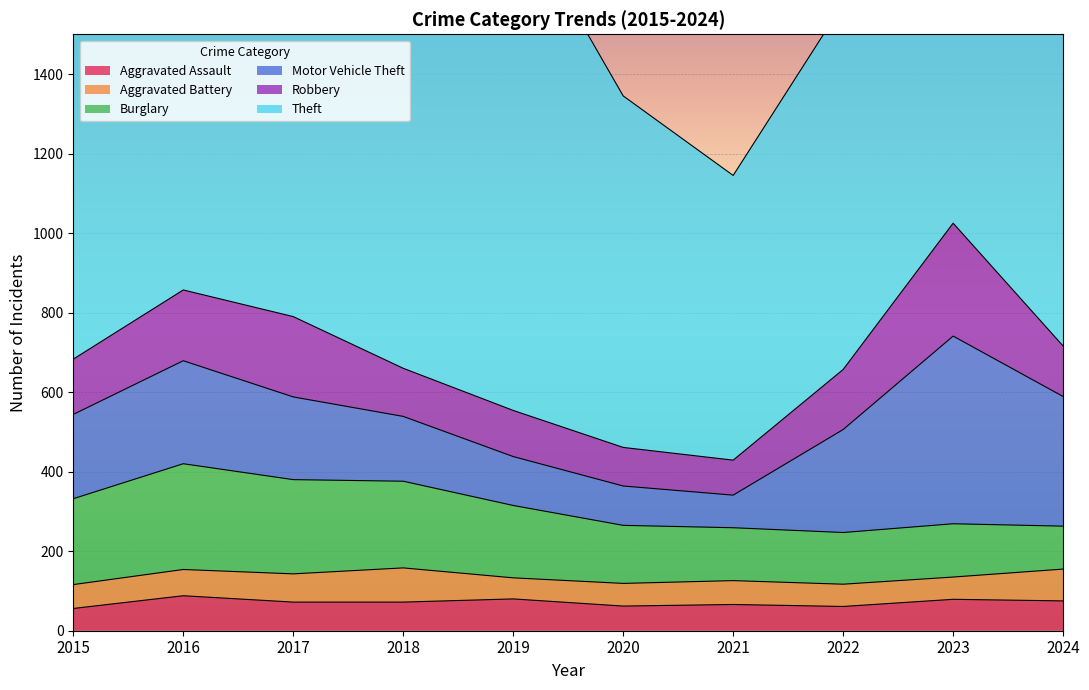

What is the minimum value shown in the chart?

53